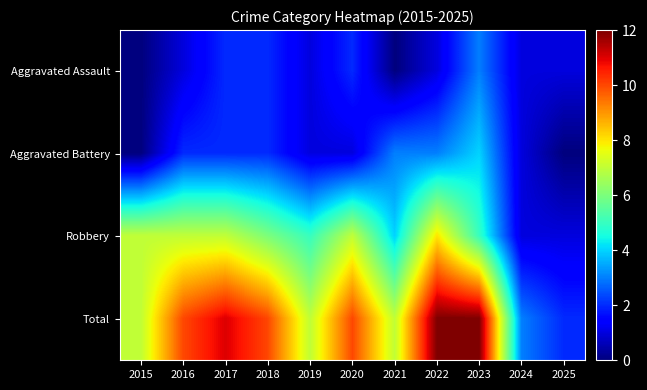

At how many categories does at least one series exceed 2?

10